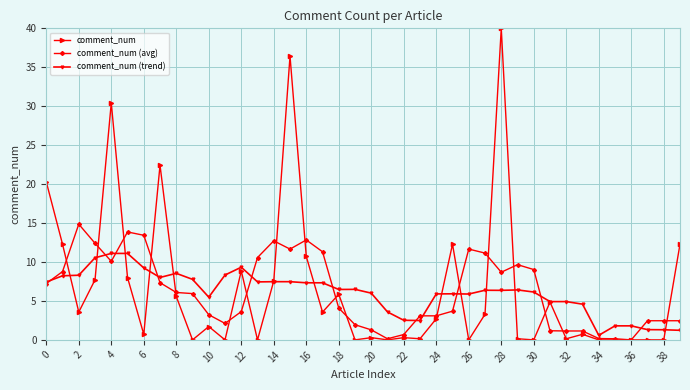

What is the highest value of the comment_num (trend) series?

11.1